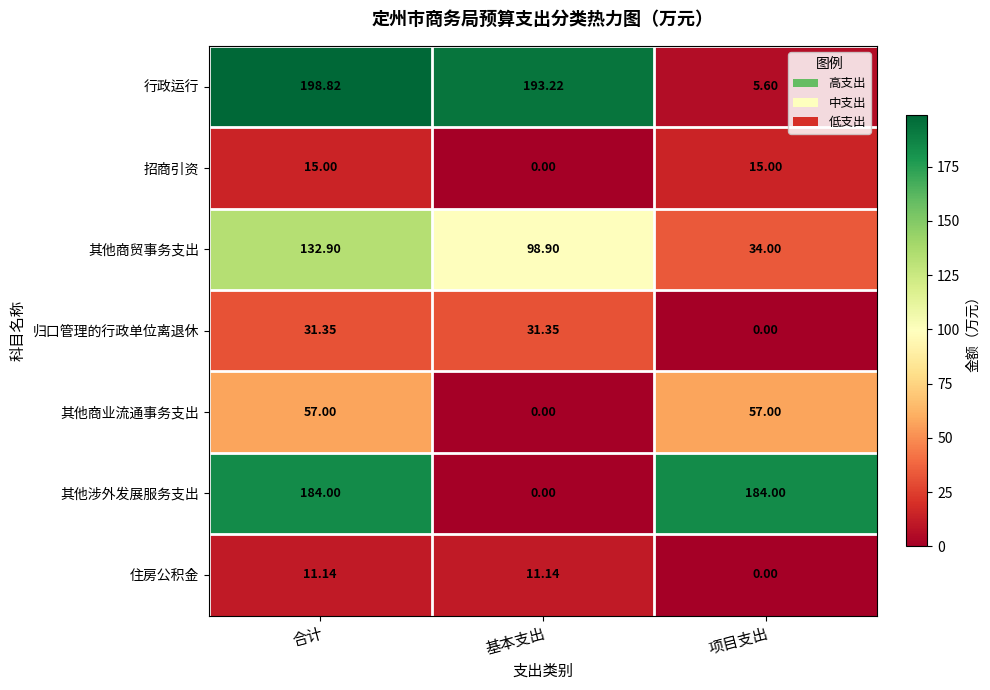

How many series are shown in this chart?

7